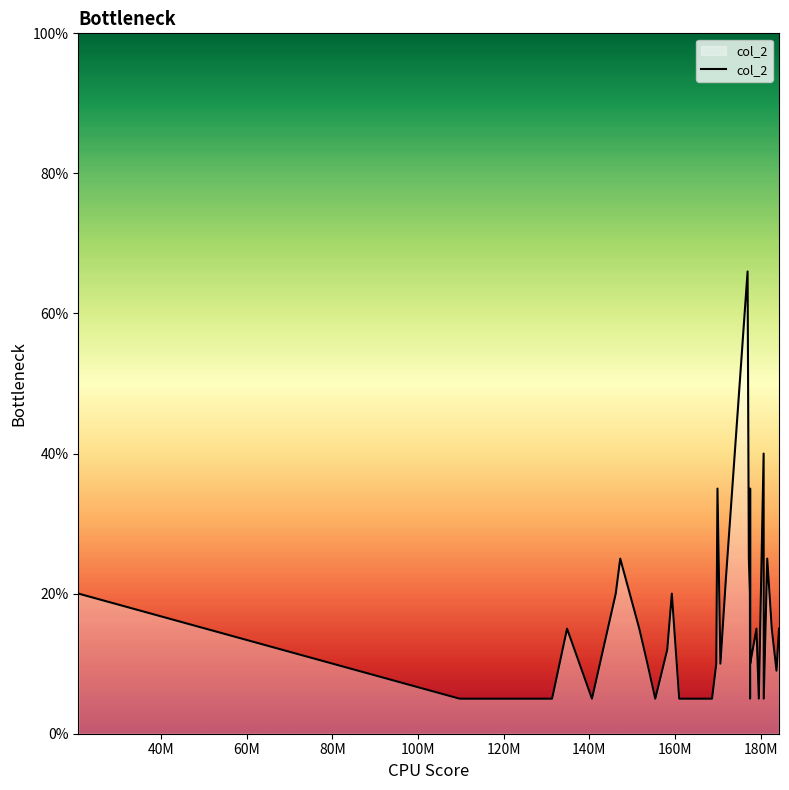

What is the difference between the maximum and minimum values?

61